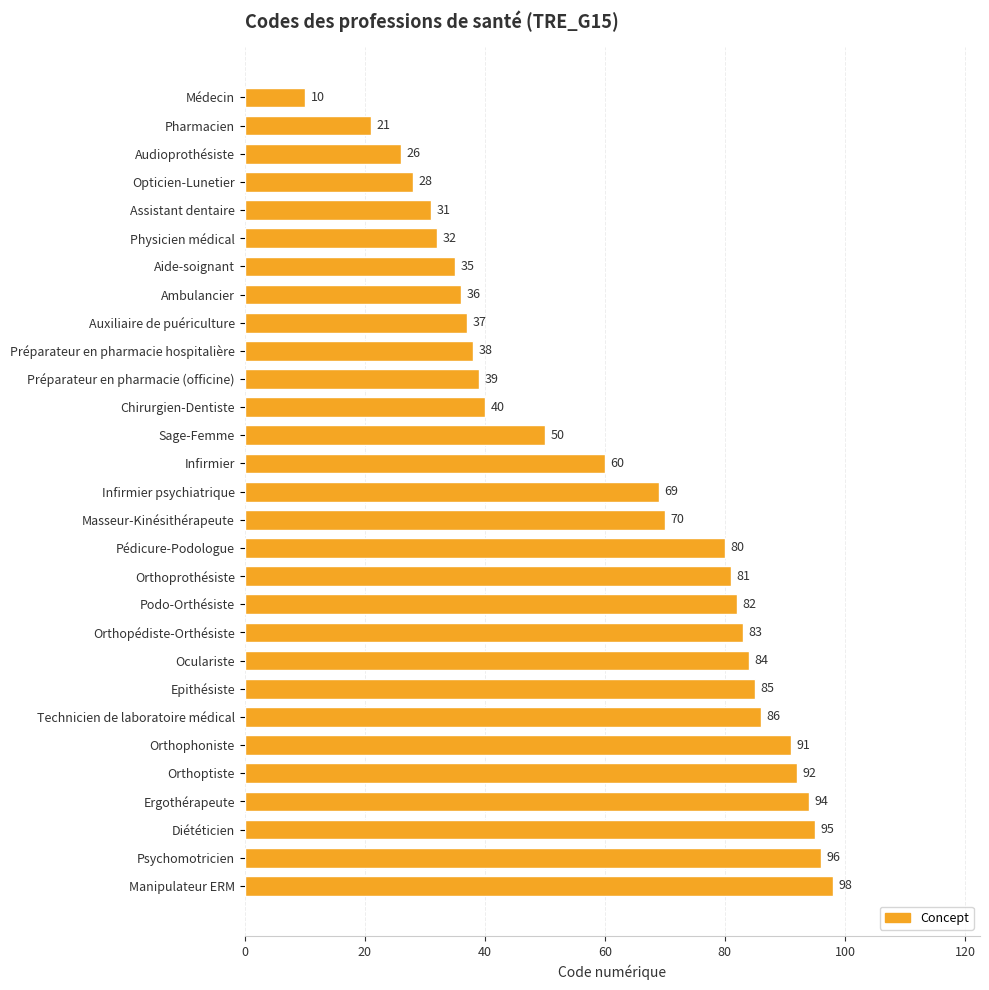

List the labels in order of value, smallest first.

Médecin, Pharmacien, Audioprothésiste, Opticien-Lunetier, Assistant dentaire, Physicien médical, Aide-soignant, Ambulancier, Auxiliaire de puériculture, Préparateur en pharmacie hospitalière, Préparateur en pharmacie (officine), Chirurgien-Dentiste, Sage-Femme, Infirmier, Infirmier psychiatrique, Masseur-Kinésithérapeute, Pédicure-Podologue, Orthoprothésiste, Podo-Orthésiste, Orthopédiste-Orthésiste, Oculariste, Epithésiste, Technicien de laboratoire médical, Orthophoniste, Orthoptiste, Ergothérapeute, Diététicien, Psychomotricien, Manipulateur ERM